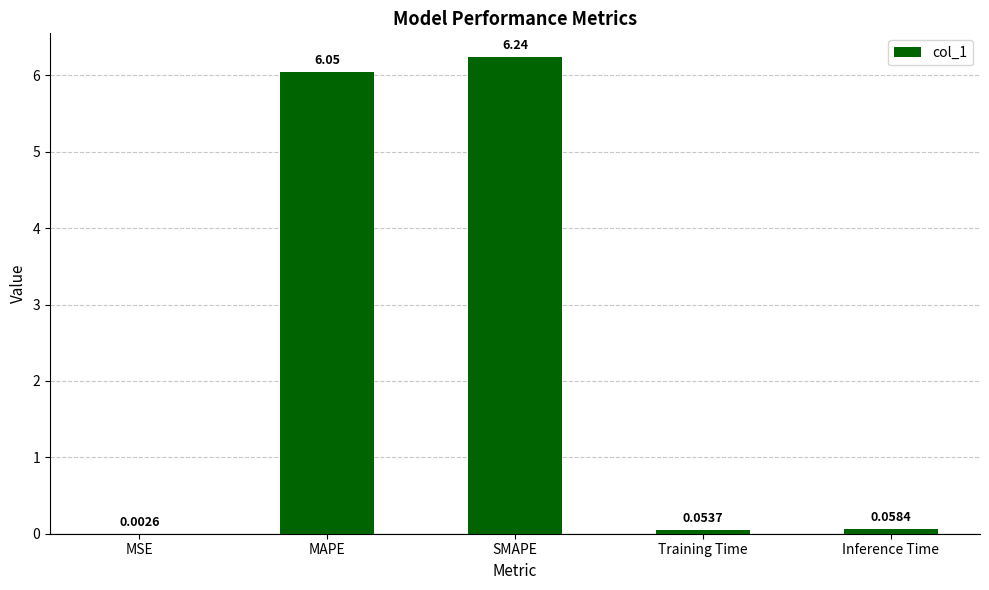

Which category has the highest value across all series?

SMAPE